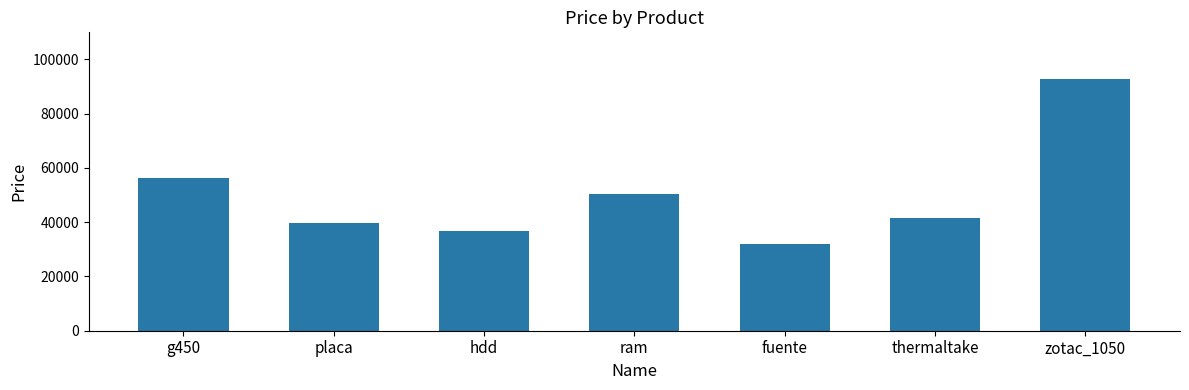

List the labels in order of value, smallest first.

fuente, hdd, placa, thermaltake, ram, g450, zotac_1050